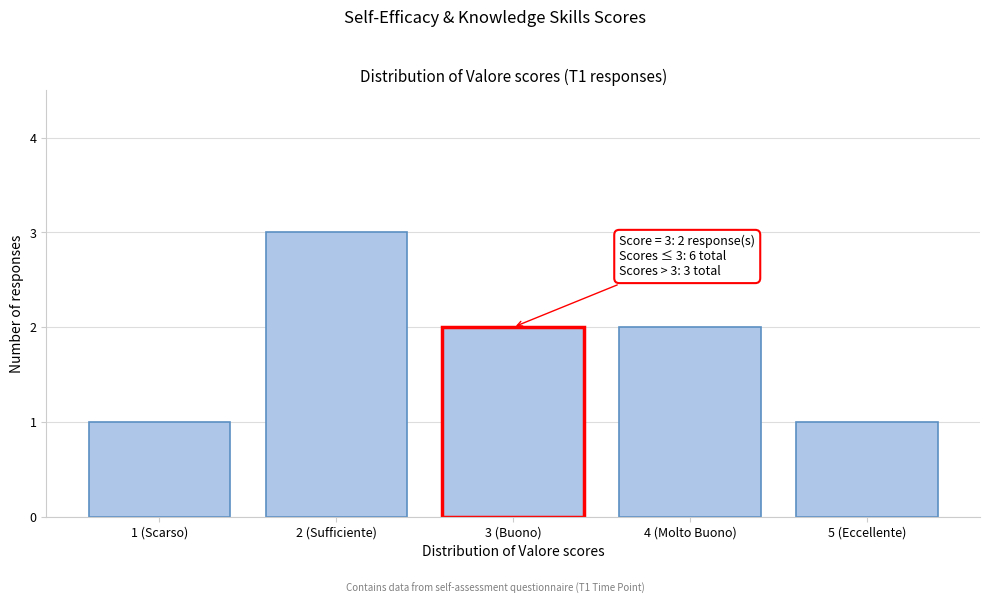

Reading left to right, extract all data points from this chart.

1	3	2	2	1